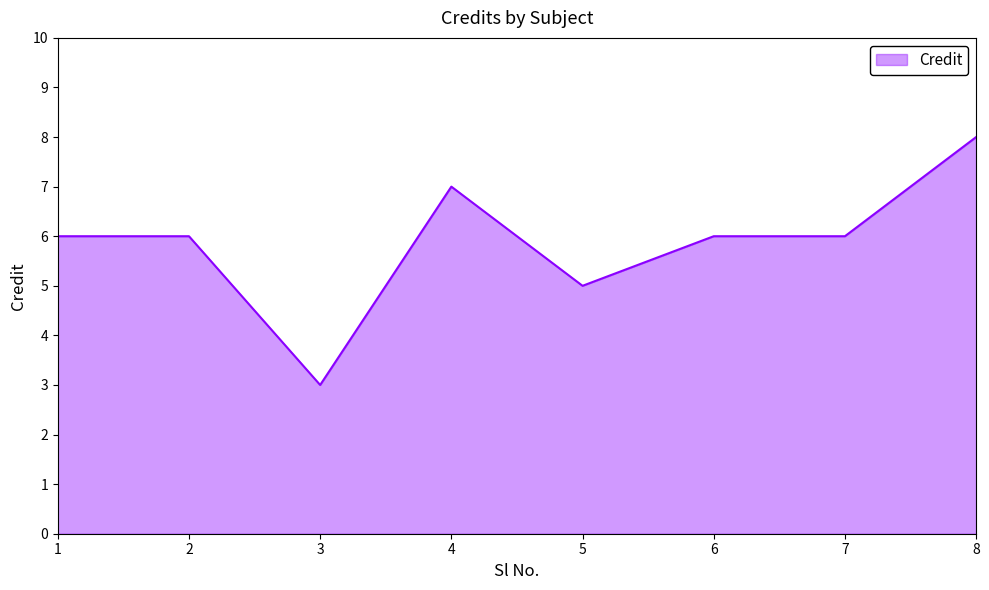

What is the difference between the maximum and minimum values?

5